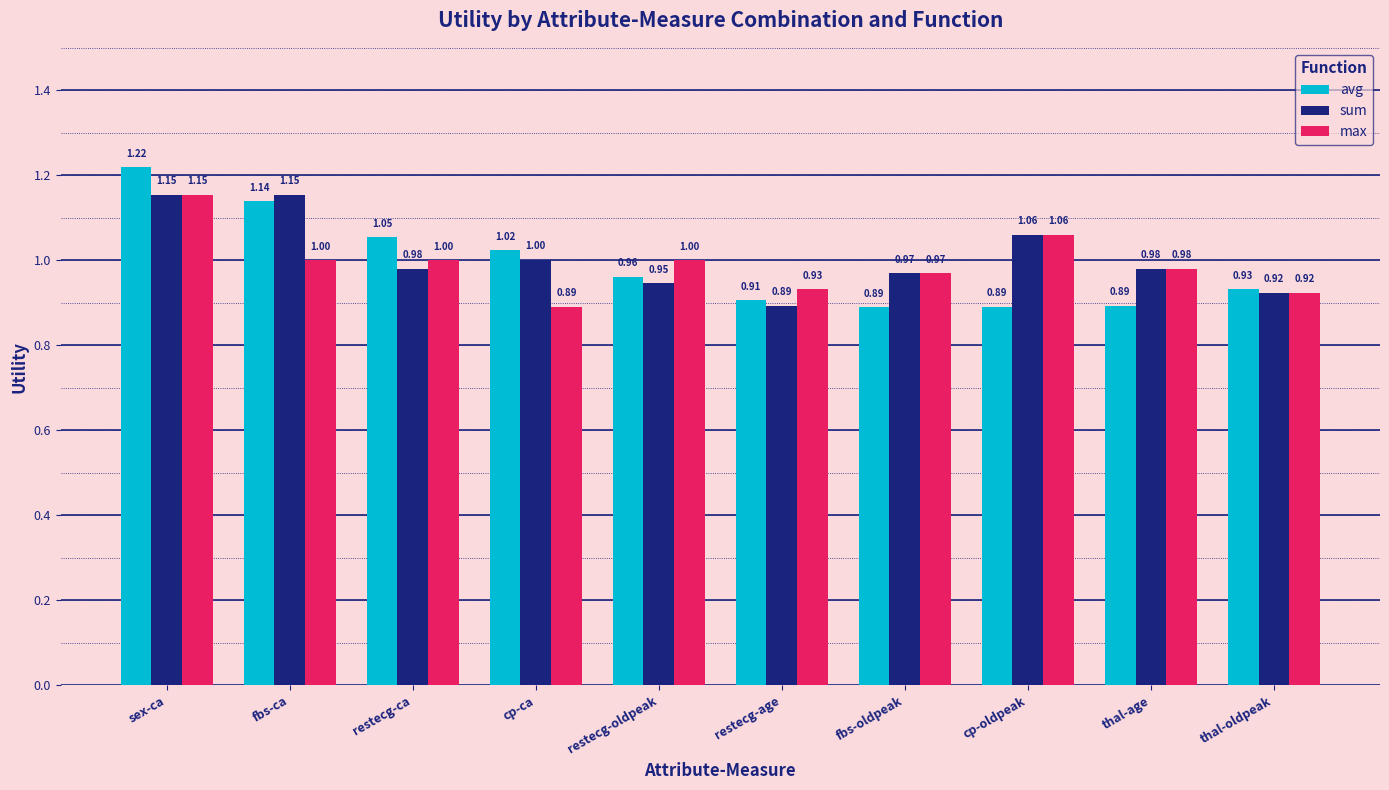

Which category has the lowest value in the max series?

cp-ca